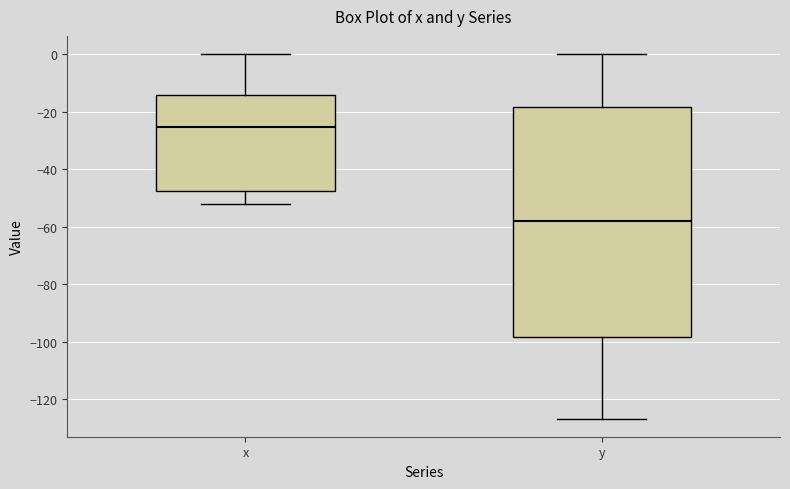

Comparing the boxes themselves (not the whiskers), which one is the tallest?

y